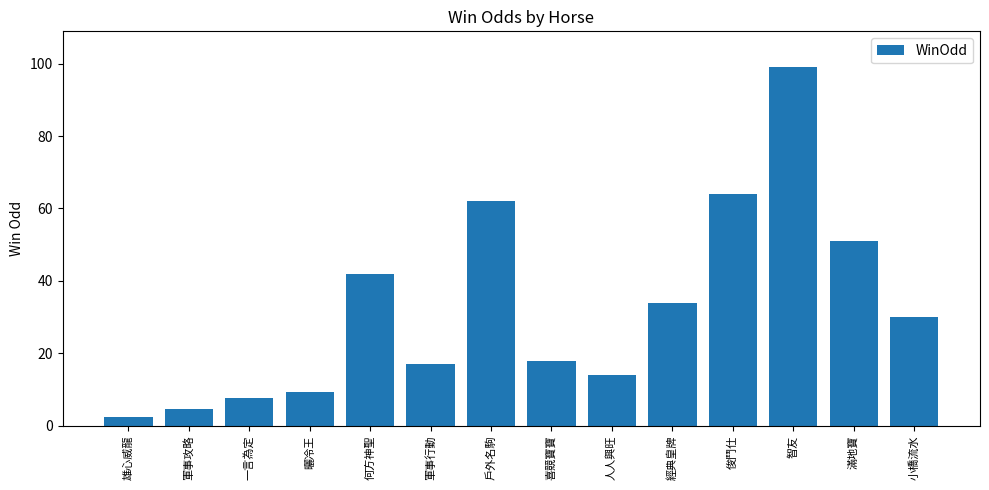

What is the minimum value shown in the chart?

2.3